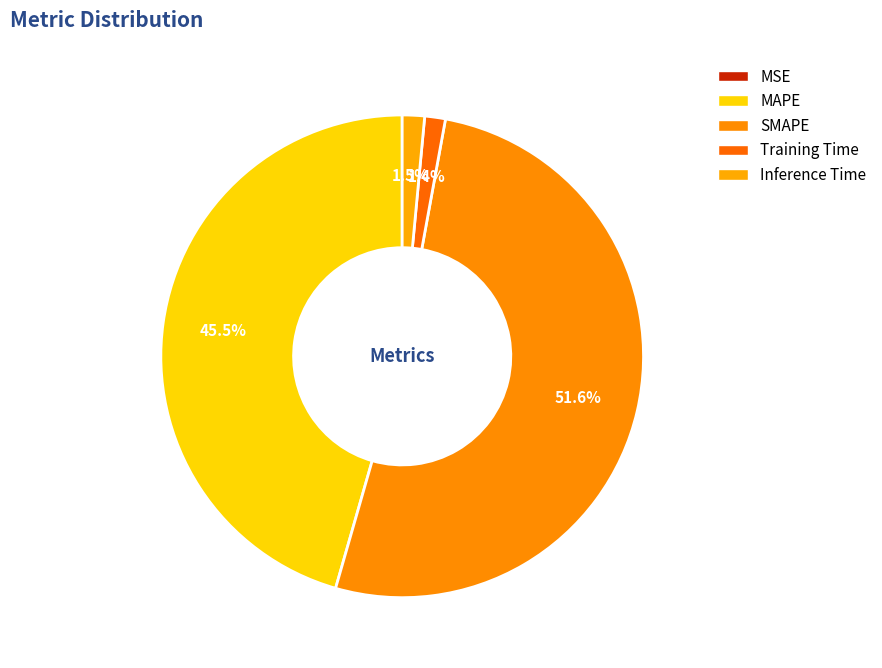

Which slice represents more than half of the pie?

SMAPE